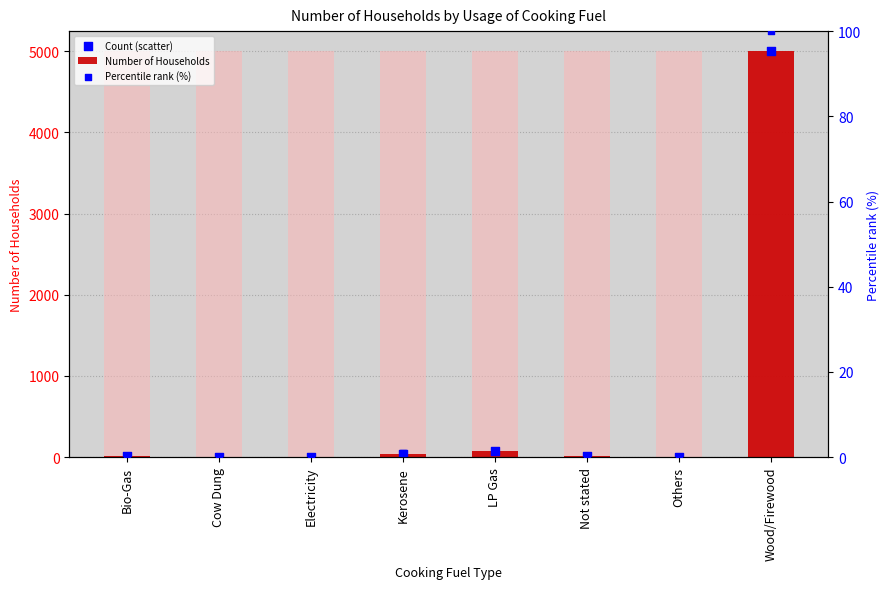

Which series has the largest total across all categories?

Number of Households